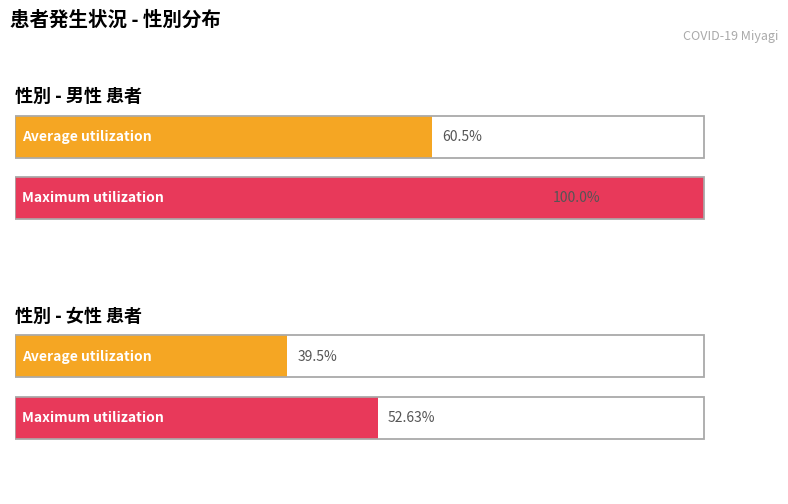

What are all the series names shown in the legend?

Average utilization, Maximum utilization